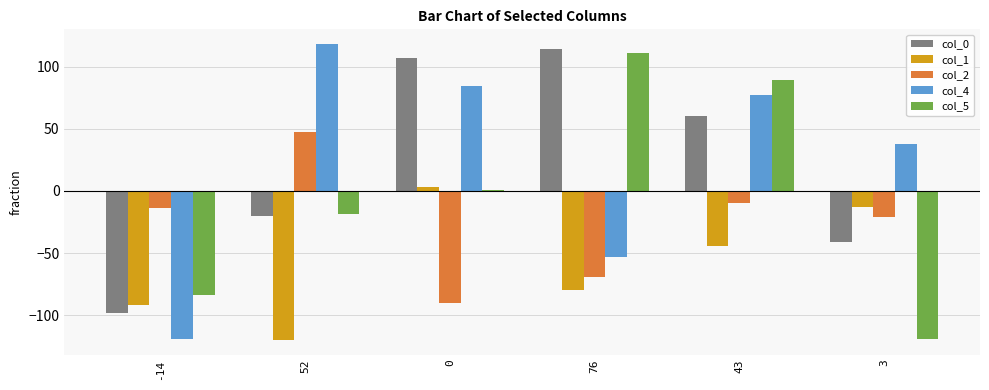

Reading left to right, transcribe all the data shown in this chart.

col_0: -14=-98	52=-20	0=107	76=114	43=60	3=-41
col_1: -14=-92	52=-120	0=3	76=-80	43=-44	3=-13
col_2: -14=-14	52=47	0=-90	76=-69	43=-10	3=-21
col_4: -14=-119	52=118	0=84	76=-53	43=77	3=38
col_5: -14=-84	52=-19	0=1	76=111	43=89	3=-119